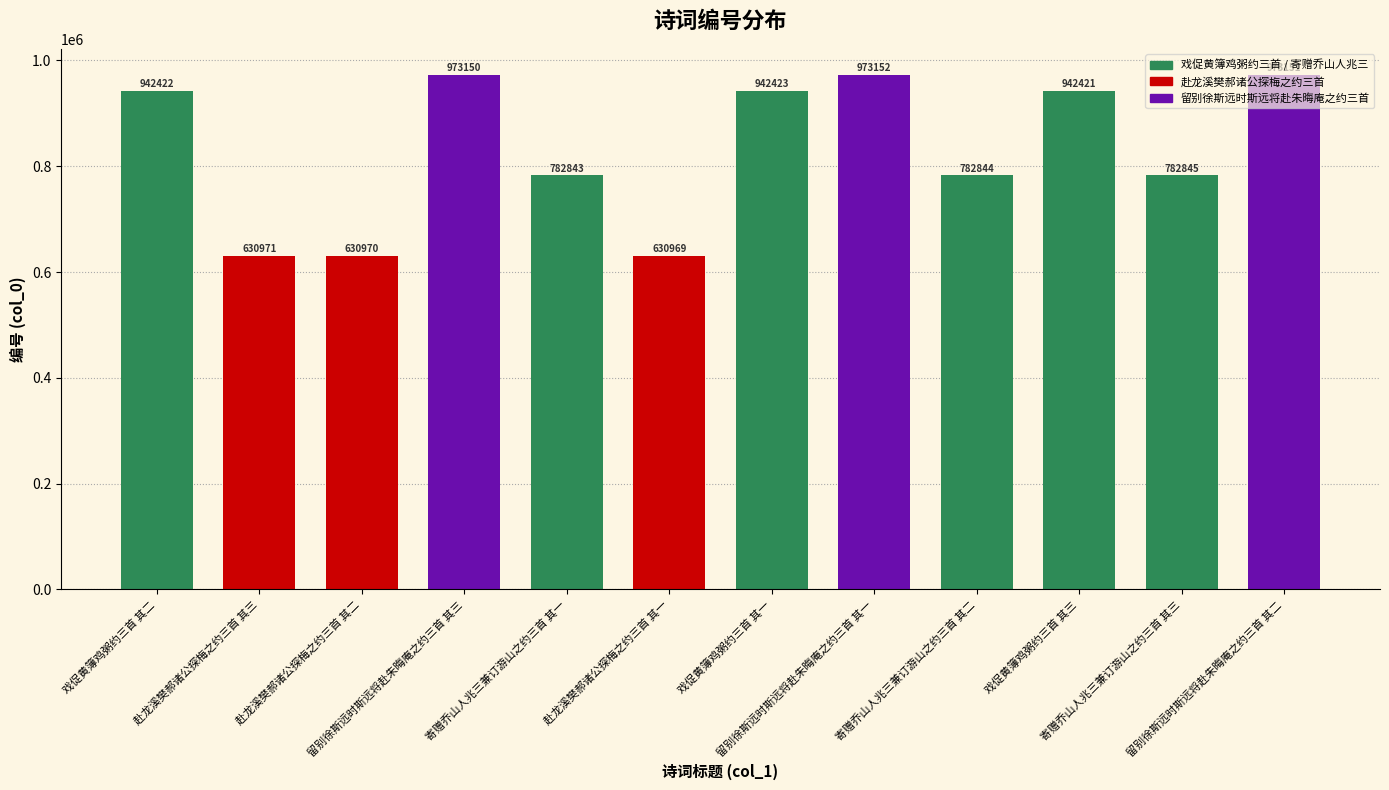

Count the number of categories in the chart.

12